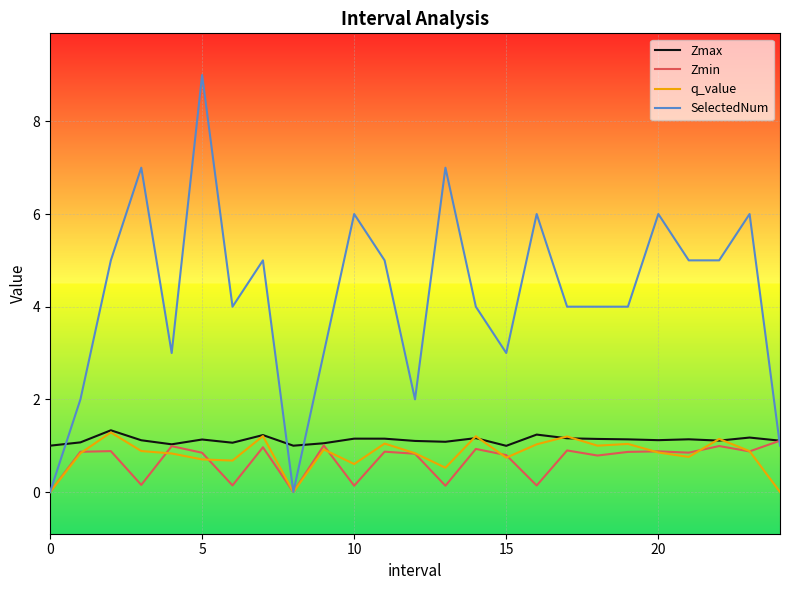

Which series ends up on top after the final intersection of Zmax and SelectedNum?

Zmax